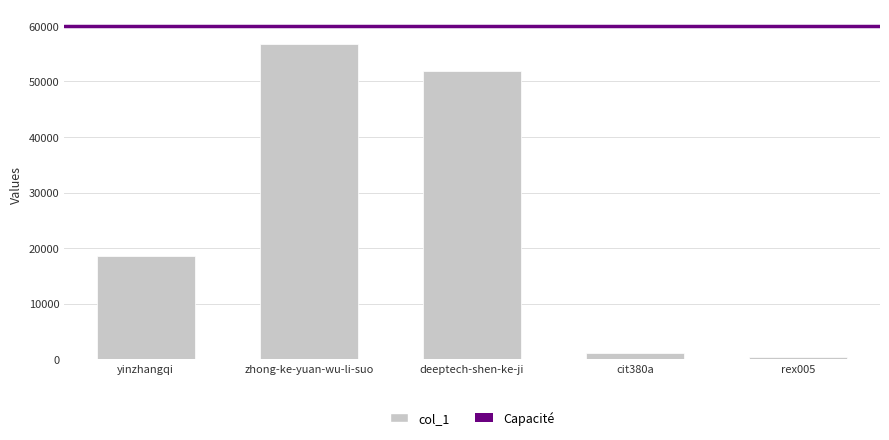

How many bars are there in total?

5